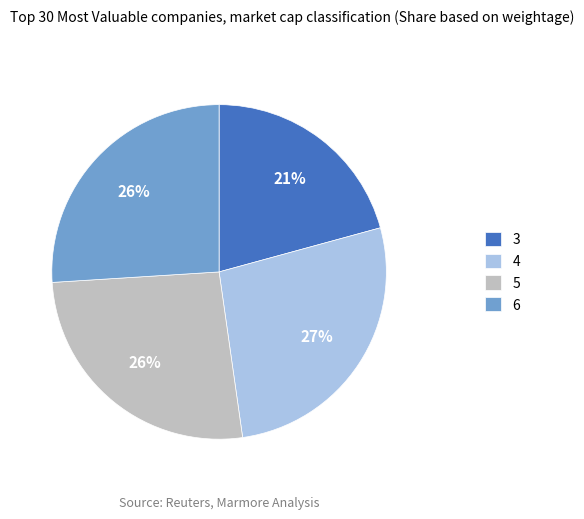

Approximately how many times larger is the value at 4 compared to 5?

1.0